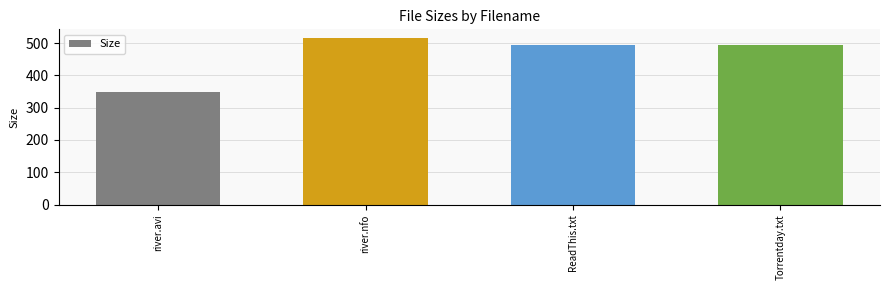

The value at ReadThis.txt is 493.0. True or false?

True